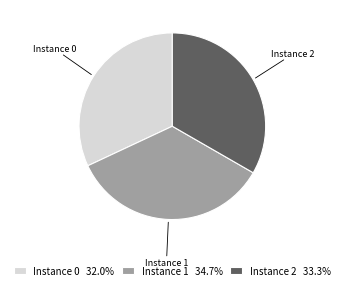

Do Instance 0 32.0% and Instance 1 34.7% together represent more than half of the pie?

Yes